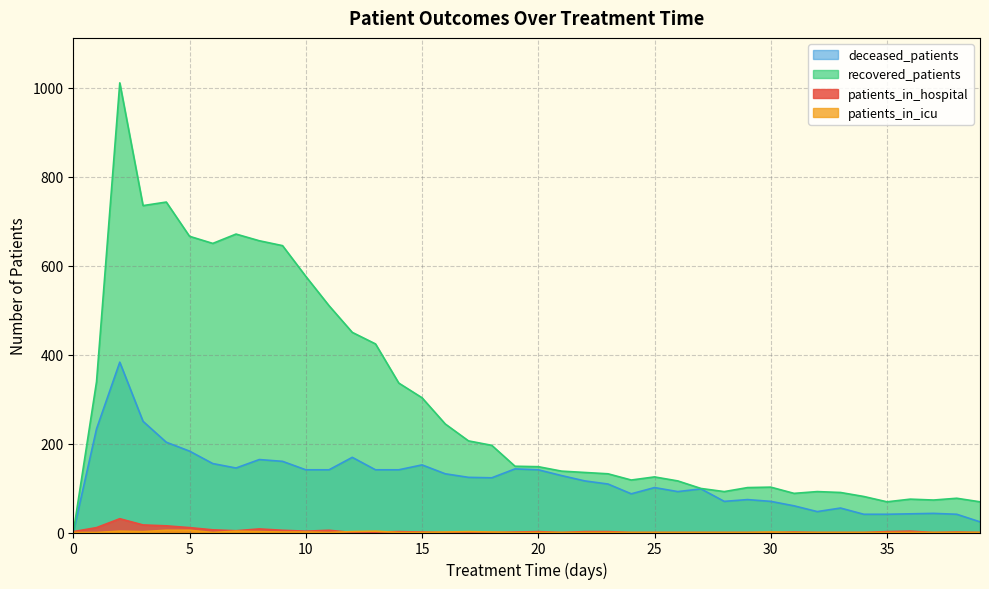

At how many categories does at least one series exceed 4?

39